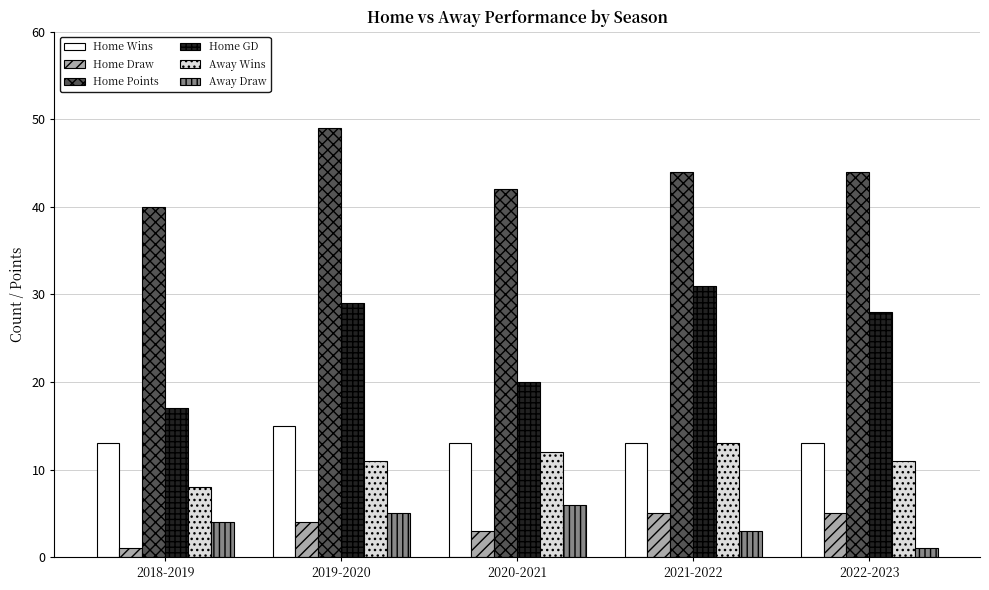

Reading left to right, list all the values displayed in this chart.

Home Wins: 13	15	13	13	13
Home Draw: 1	4	3	5	5
Home Points: 40	49	42	44	44
Home GD: 17	29	20	31	28
Away Wins: 8	11	12	13	11
Away Draw: 4	5	6	3	1